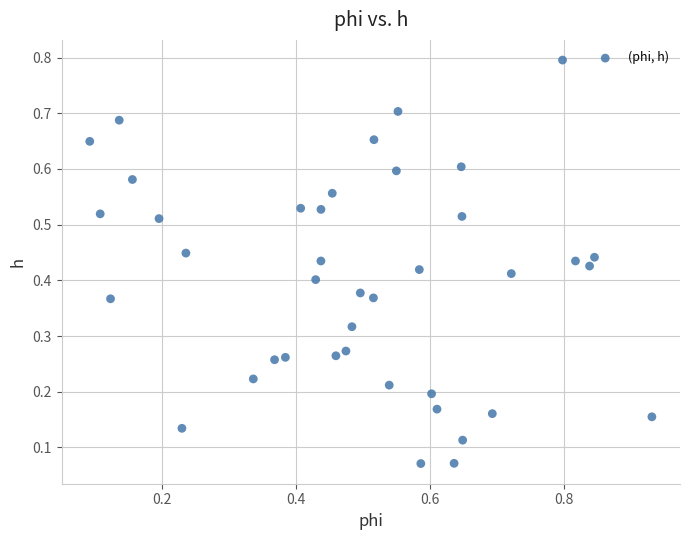

What is the range of X values (max minus min)?

0.8